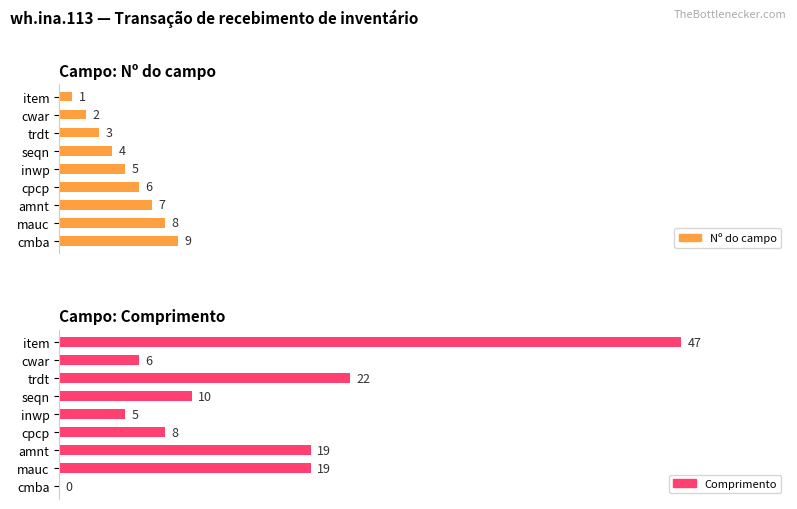

What is the sum of all Comprimento values?

136